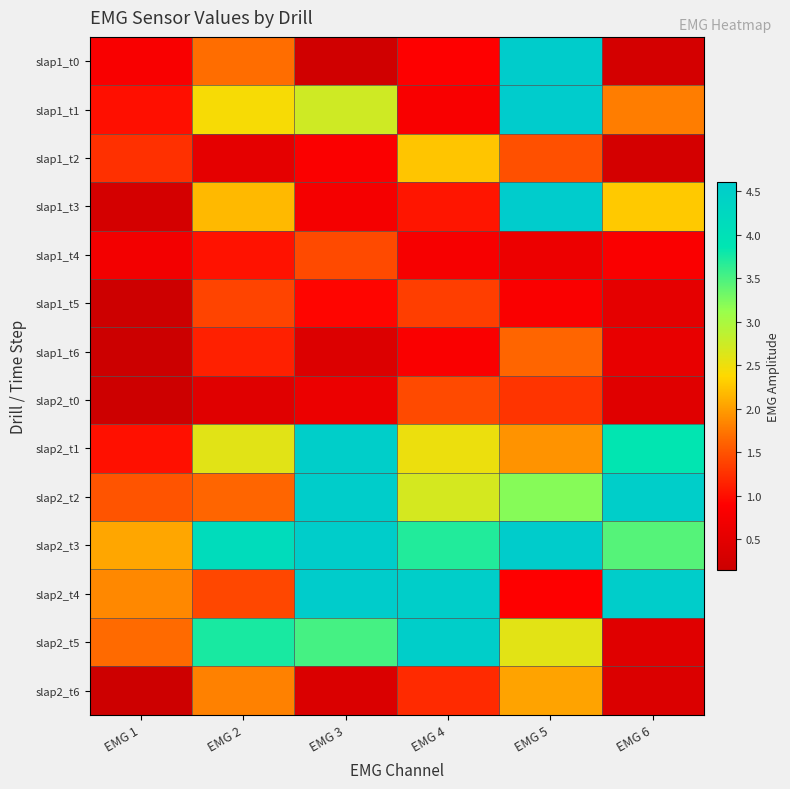

How many series are shown in this chart?

14